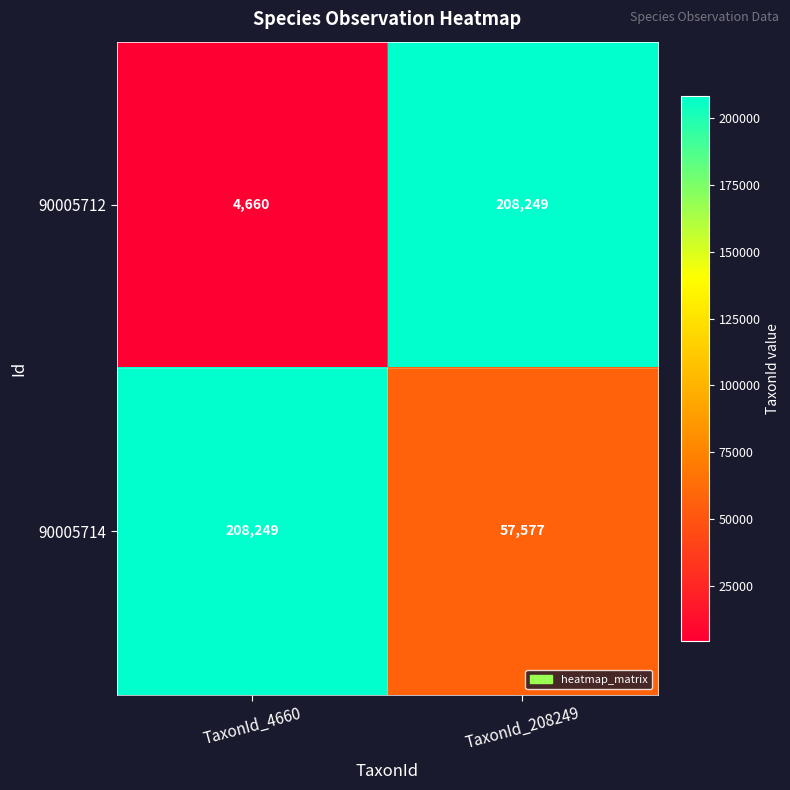

How many data points does each series have?

2